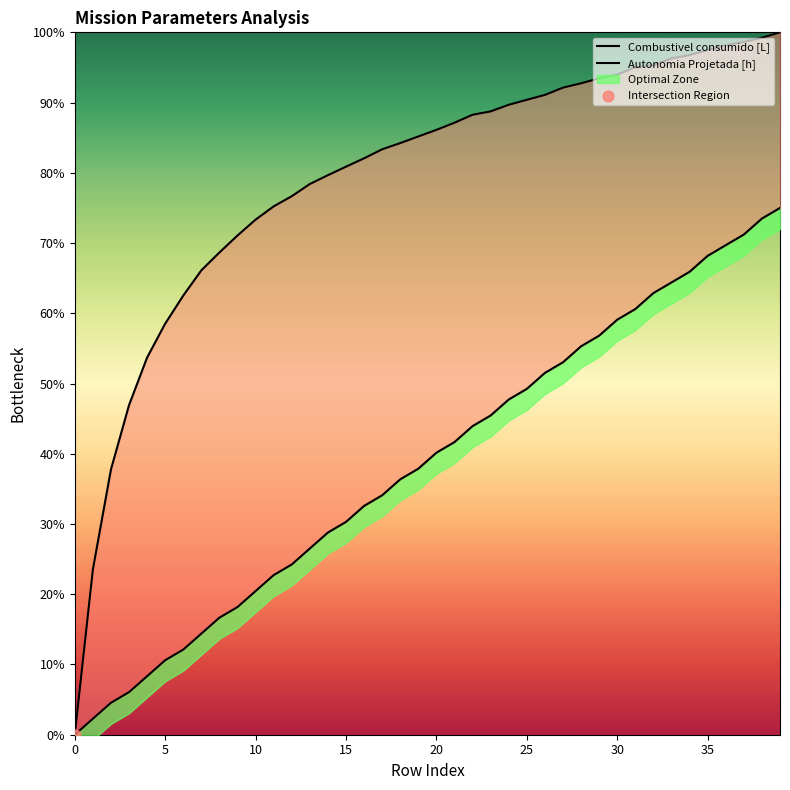

At how many categories does at least one series exceed 56?

35